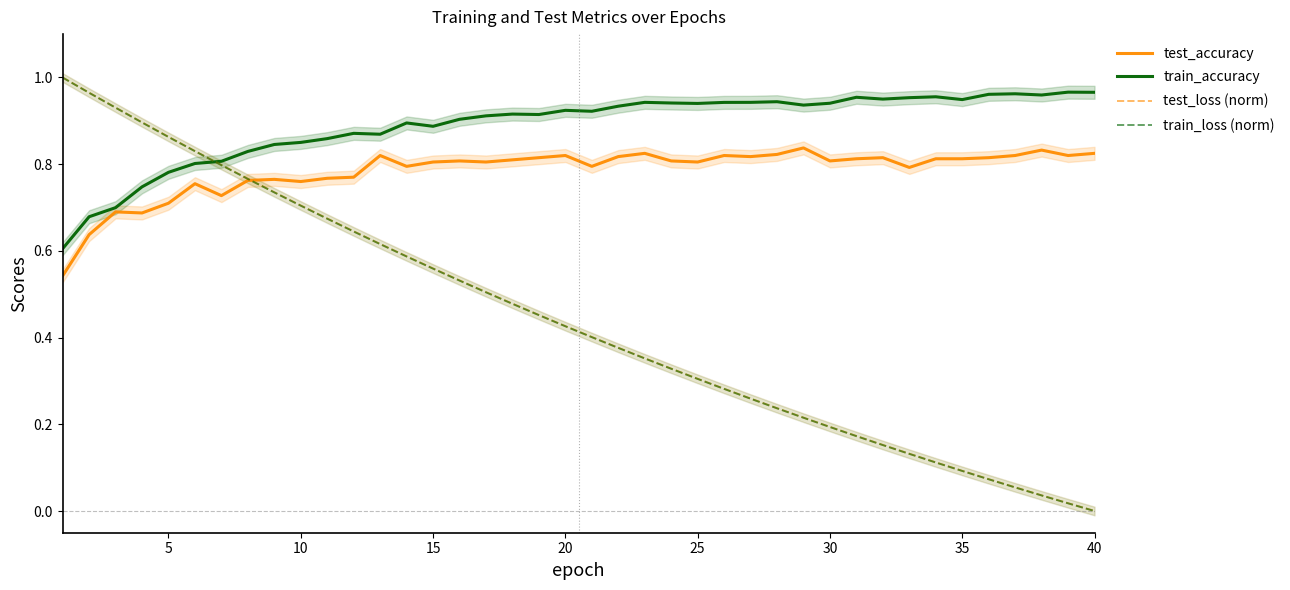

What is the average value of the train_loss (norm) series?

0.4